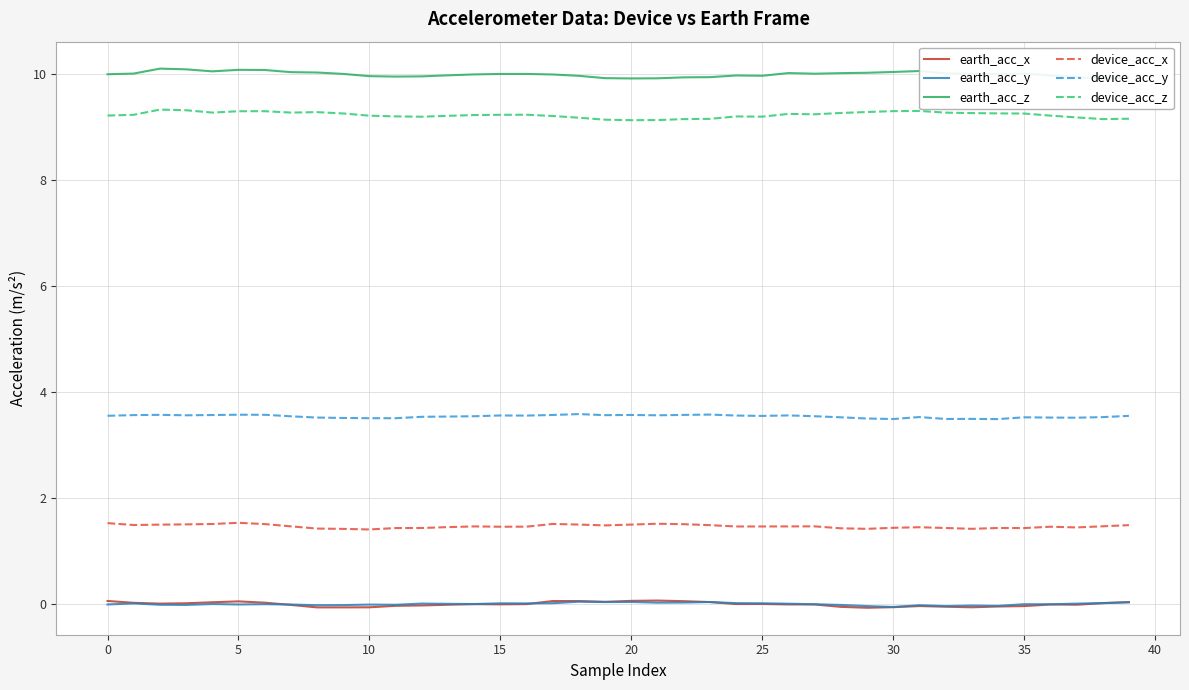

What is the sum of the device_acc_y values at 12 and 38?

7.1